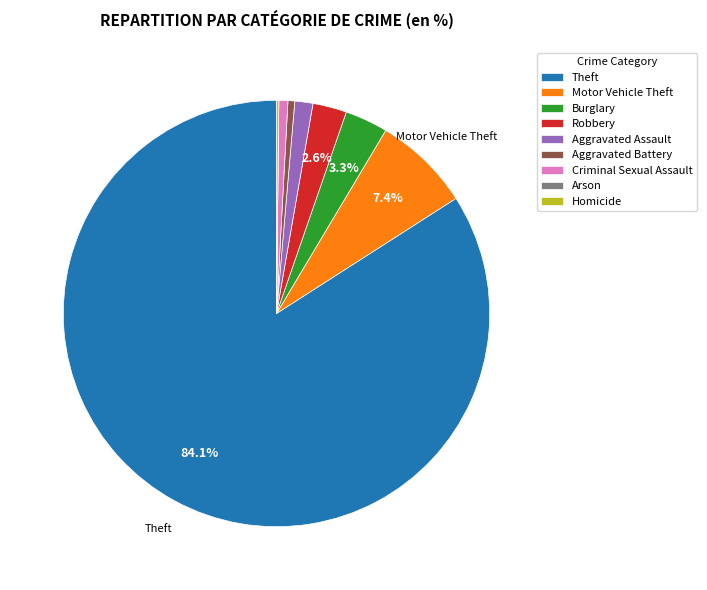

What is the majority slice?

Theft